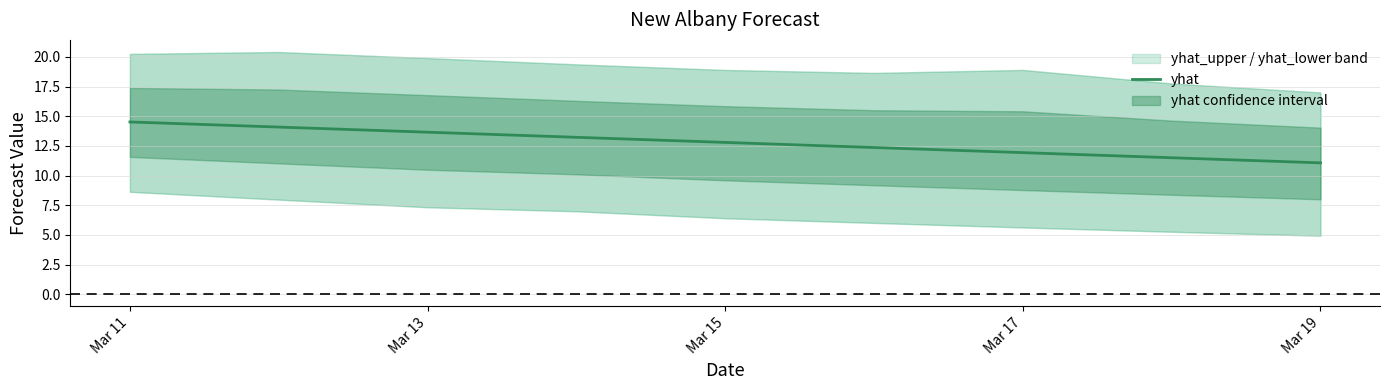

Reading left to right, extract all data points from this chart.

14.5	14.1	13.7	13.2	12.8	12.4	11.9	11.5	11.1